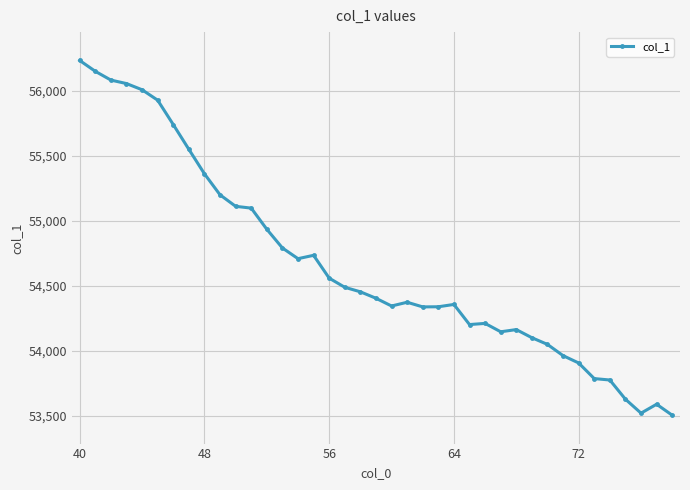

True or false: the data has more than 1 interior local peaks.

True